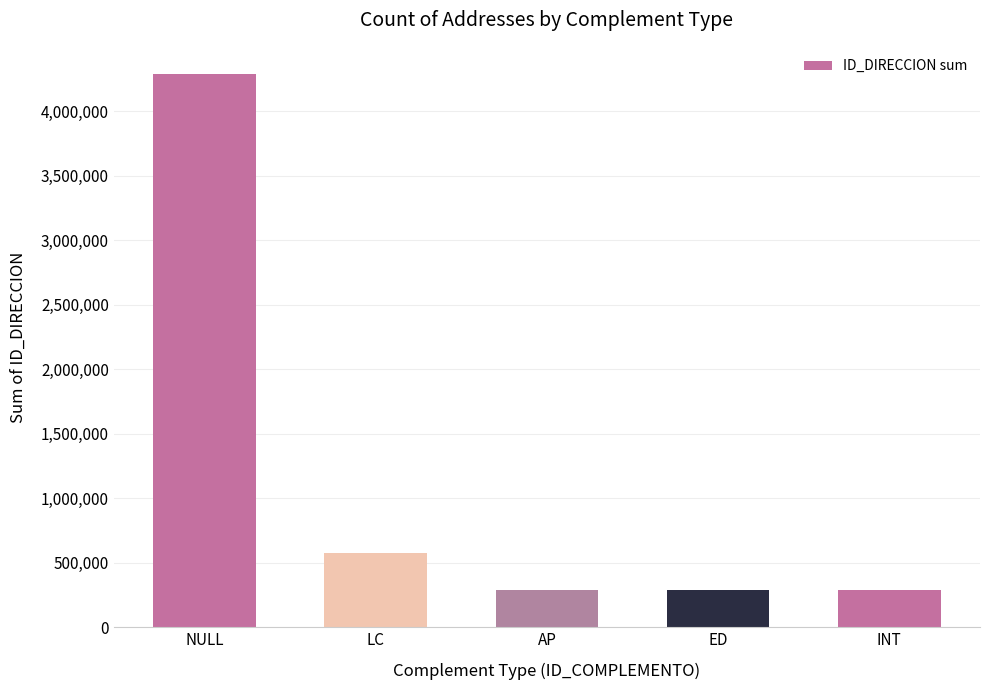

What is the change in value from LC to AP?

-285692